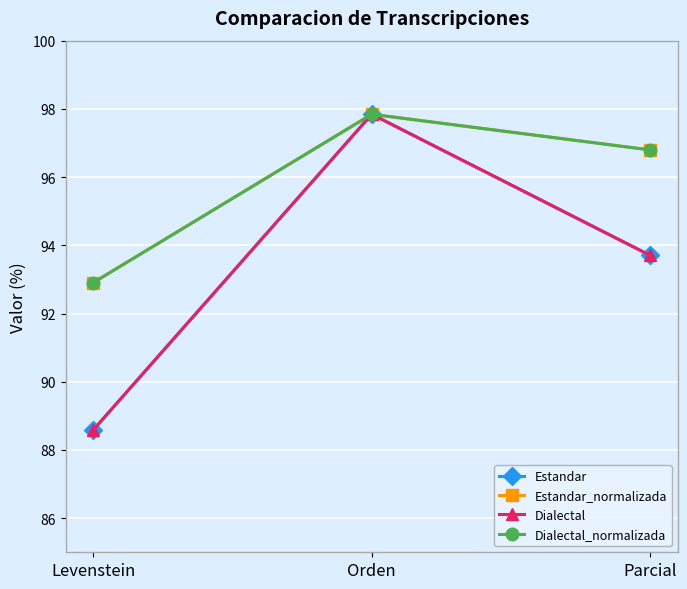

What is the label of the 3rd point from the right?

Levenstein